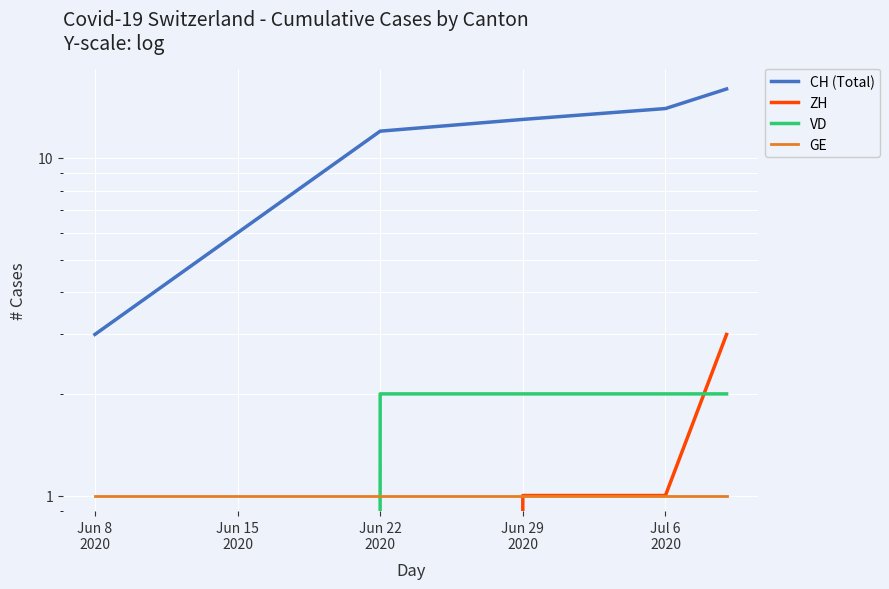

Reading left to right, extract all data points from this chart.

CH (Total): 3	6	12	13	14	16
ZH: 0	0	0	1	1	3
VD: 0	0	2	2	2	2
GE: 1	1	1	1	1	1